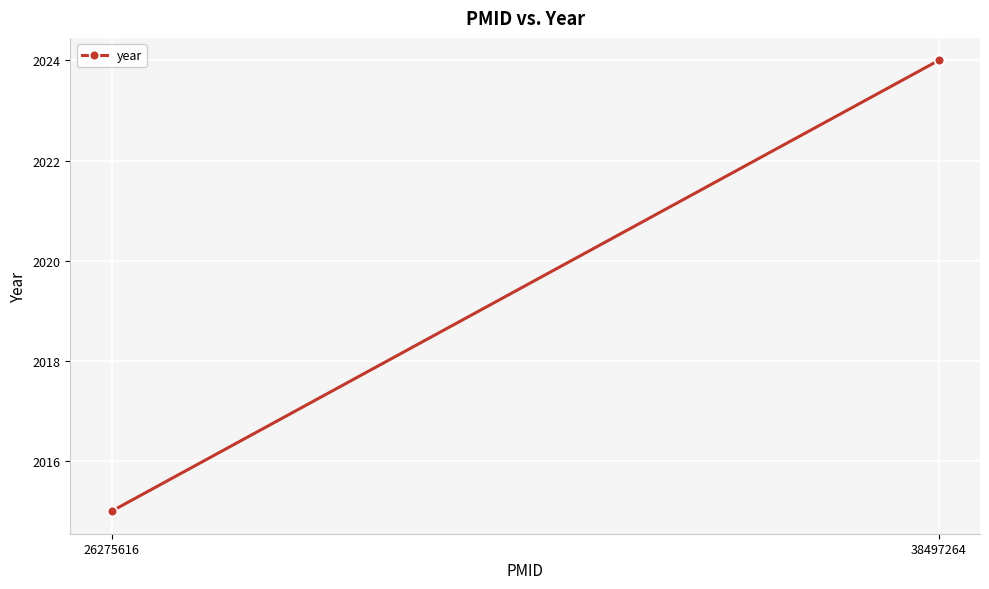

What is the ratio of the value at 38497264 to the value at 26275616?

1.0